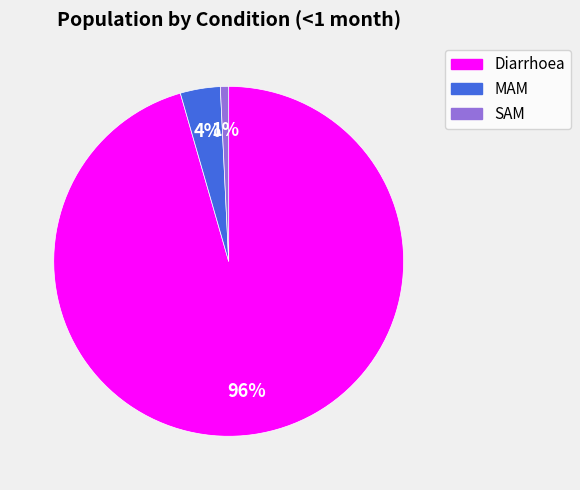

Is the sum of SAM and MAM greater than half?

No